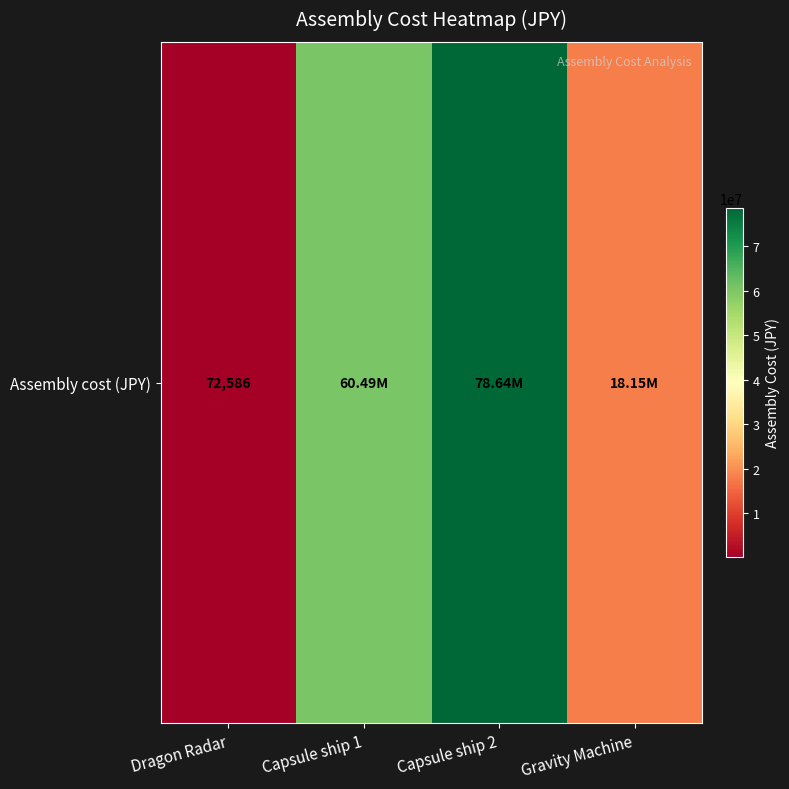

Rank the categories by value from lowest to highest.

Dragon Radar, Gravity Machine, Capsule ship 1, Capsule ship 2